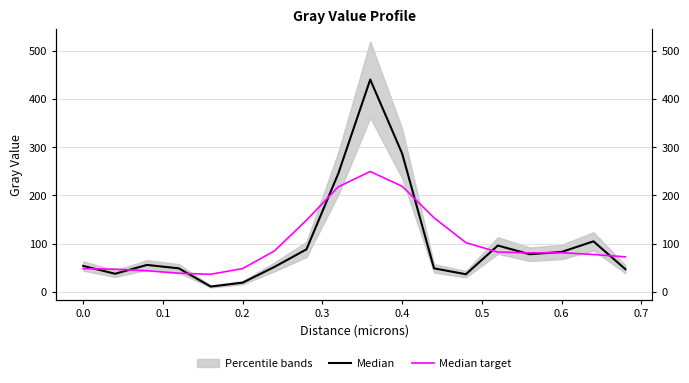

What is the minimum value for Median target?

36.6